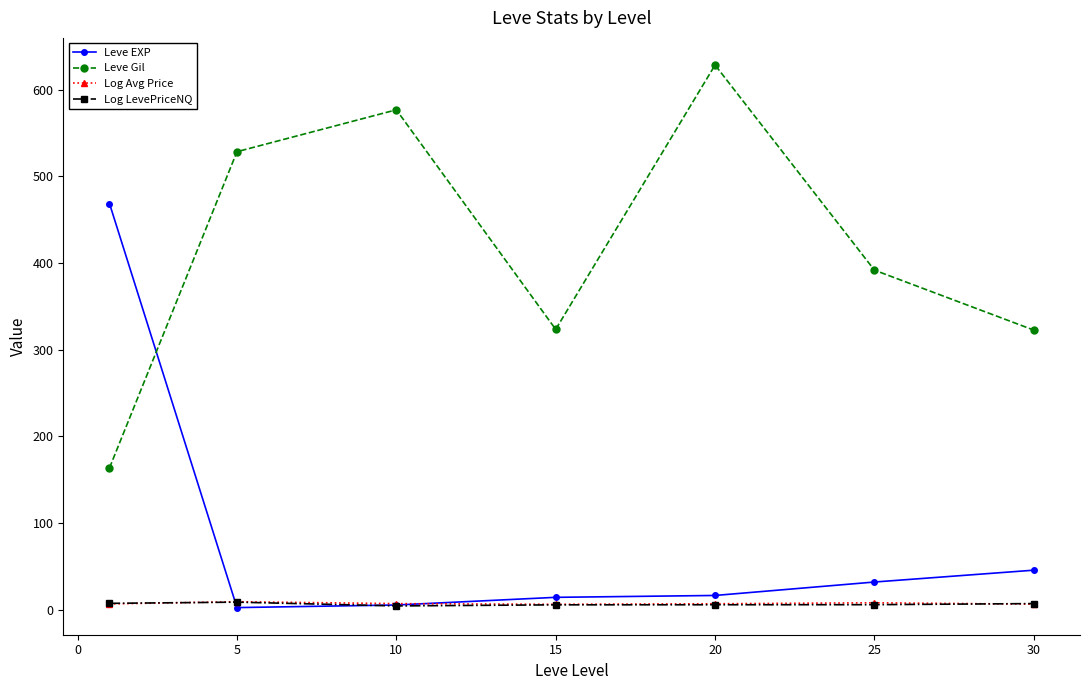

How many values in the Leve Gil series are below 391?

3